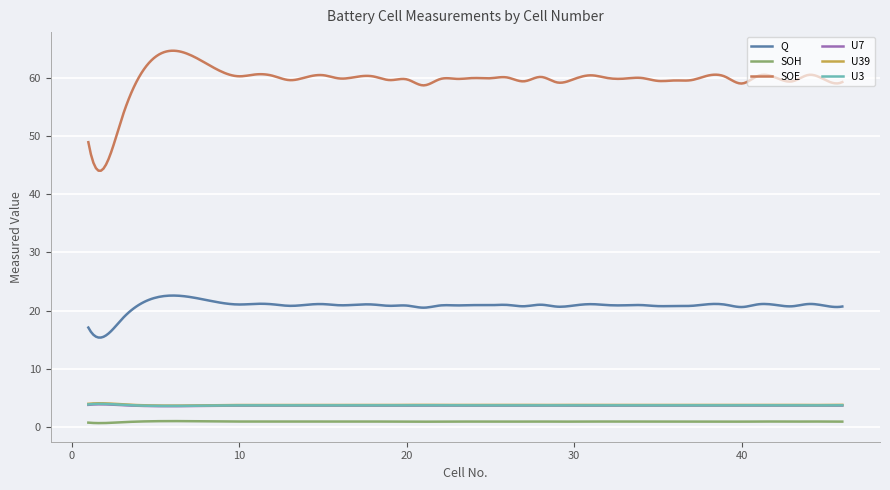

Which series has the largest range (max minus min)?

SOE